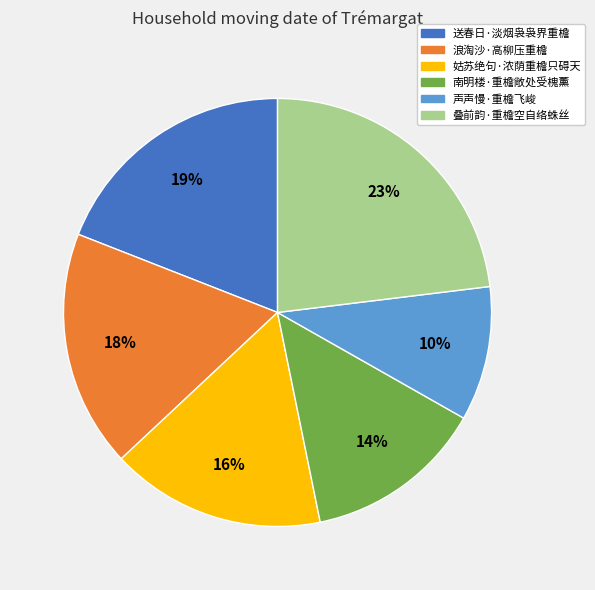

Is it true that 南明楼·重檐敞处受槐薰 is 14% of the pie?

True